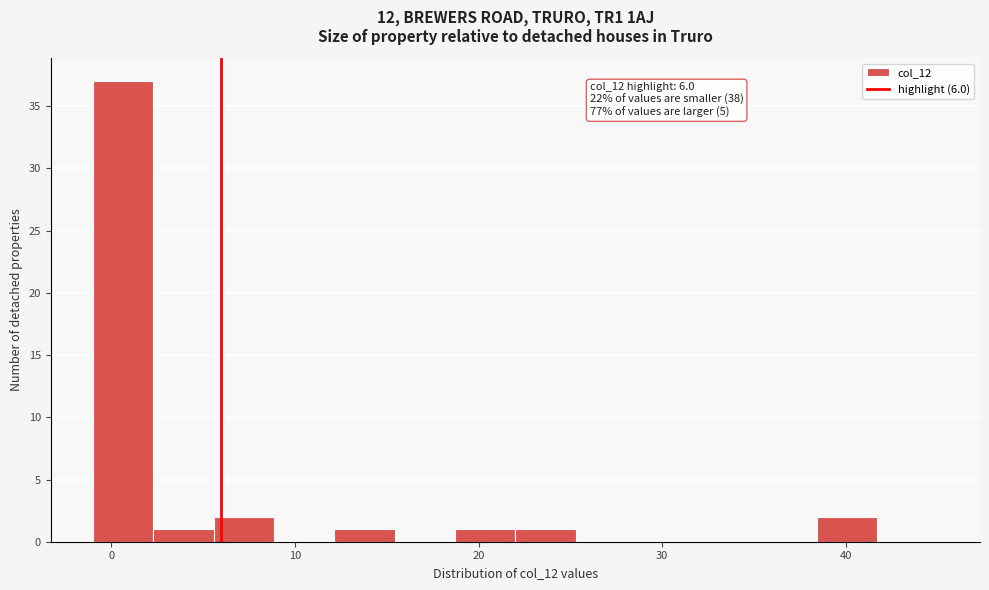

Read against the x-axis, roughly where is the centre of the tallest bar?

1